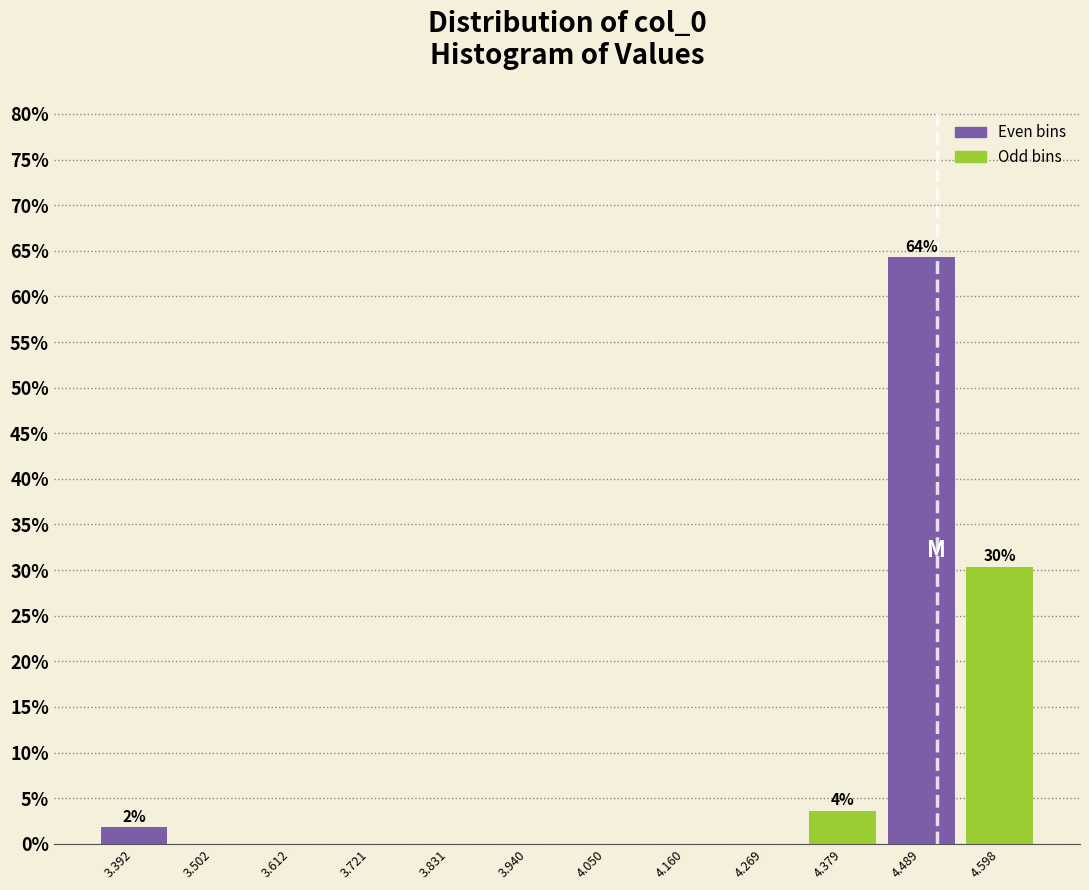

Over which range of the x-axis is the bar tallest?

4.44 to 4.54